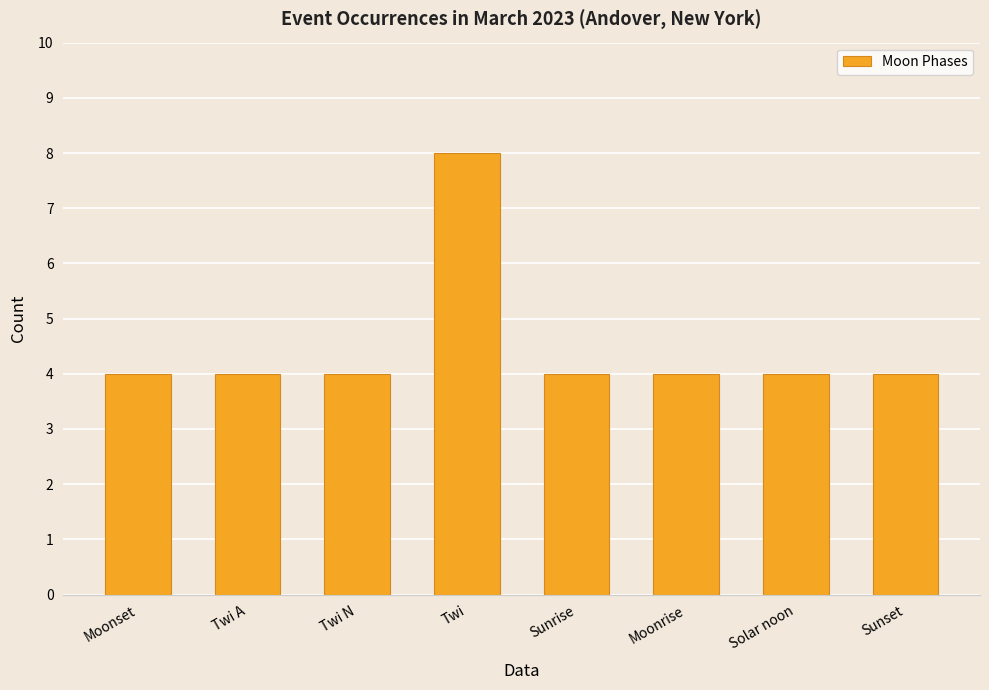

Between Twi and Sunrise, which is larger?

Twi